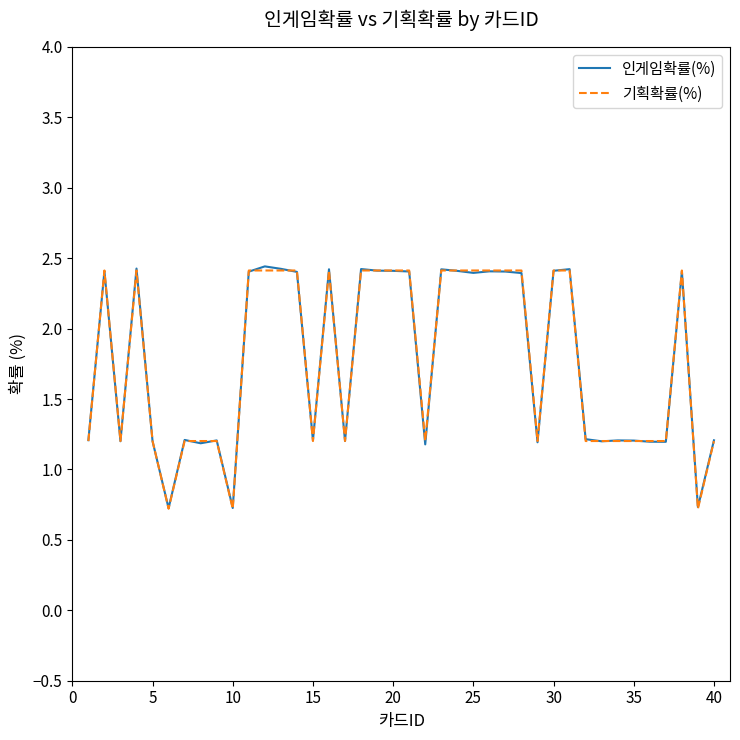

In 인게임확률(%), how many points are lower than both neighbors (excluding endpoints)?

12